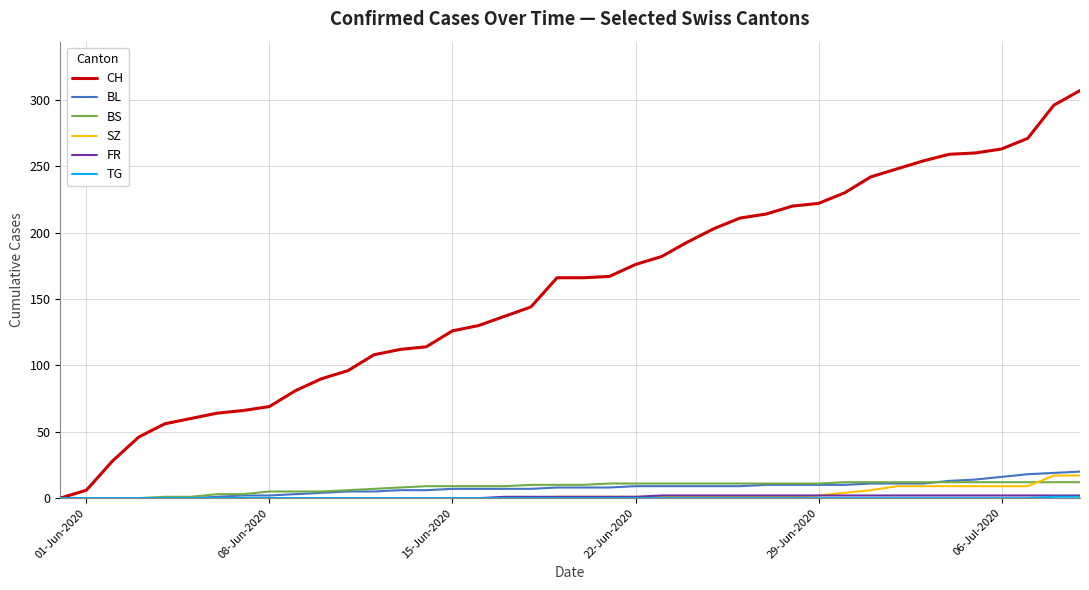

Which series has the largest total across all categories?

CH